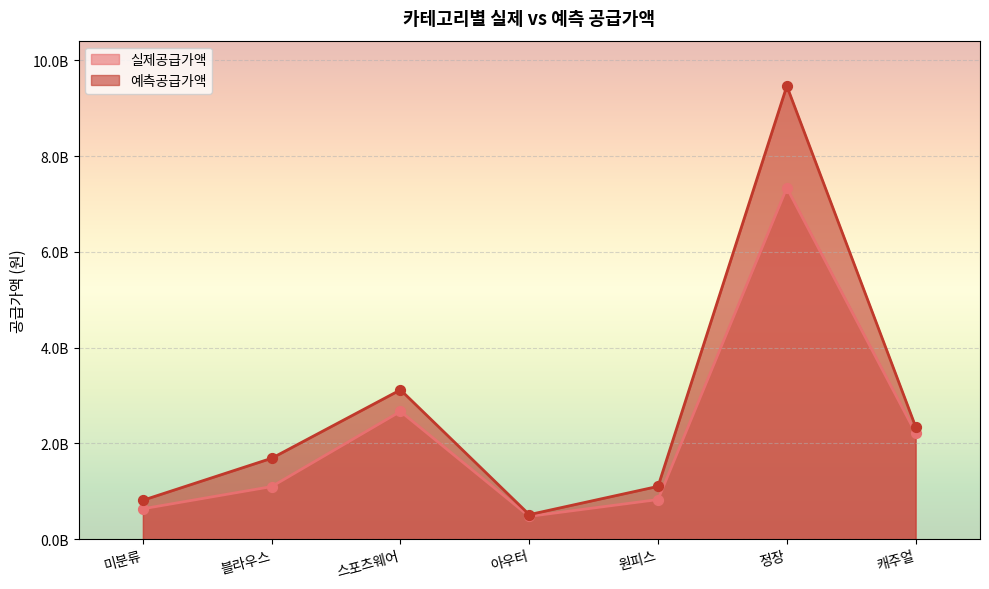

Which series contains the highest Y value?

예측공급가액